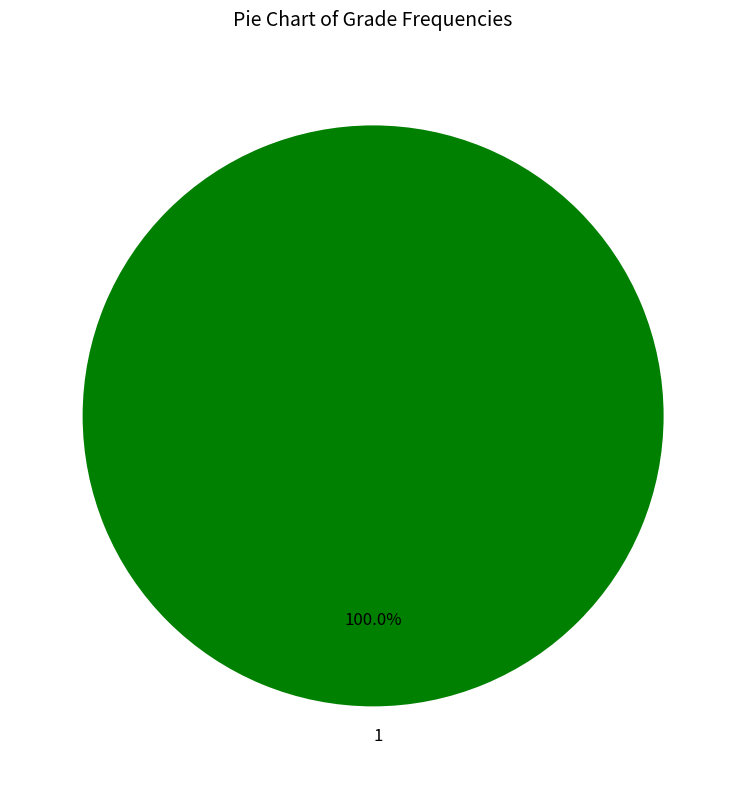

Rank the categories by value from lowest to highest.

1